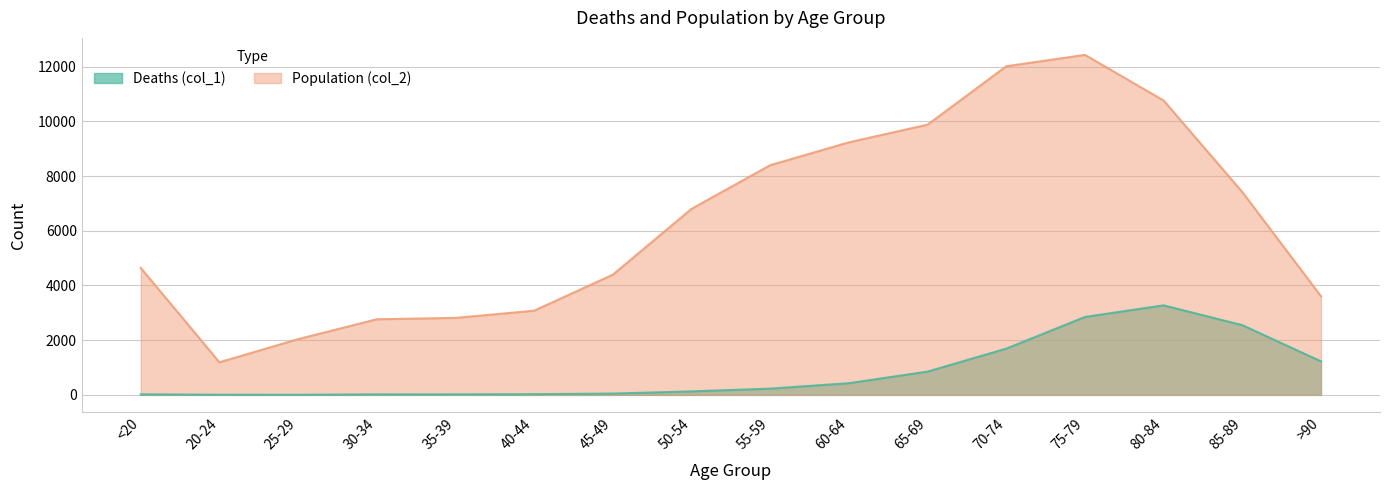

What is the sum of the Population (col_2) values at 30-34 and 40-44?

5843